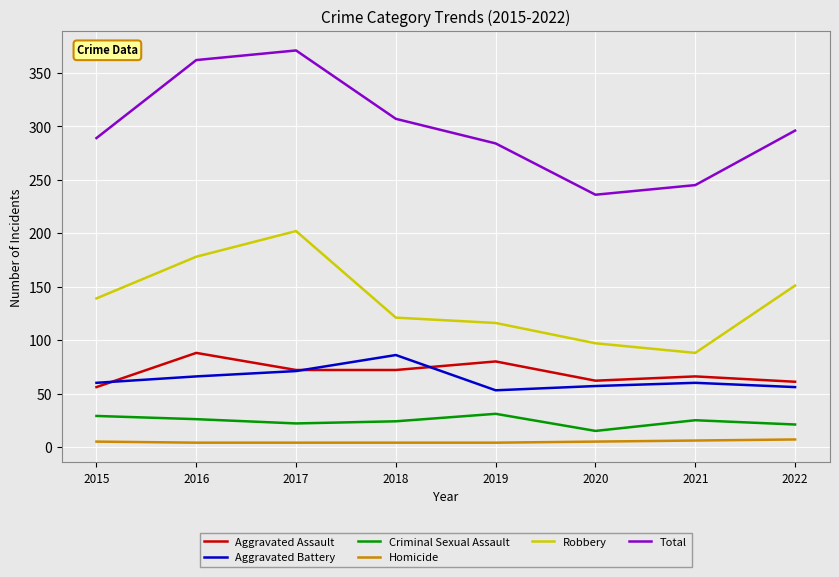

True or false: Robbery and Criminal Sexual Assault intersect in this chart.

False